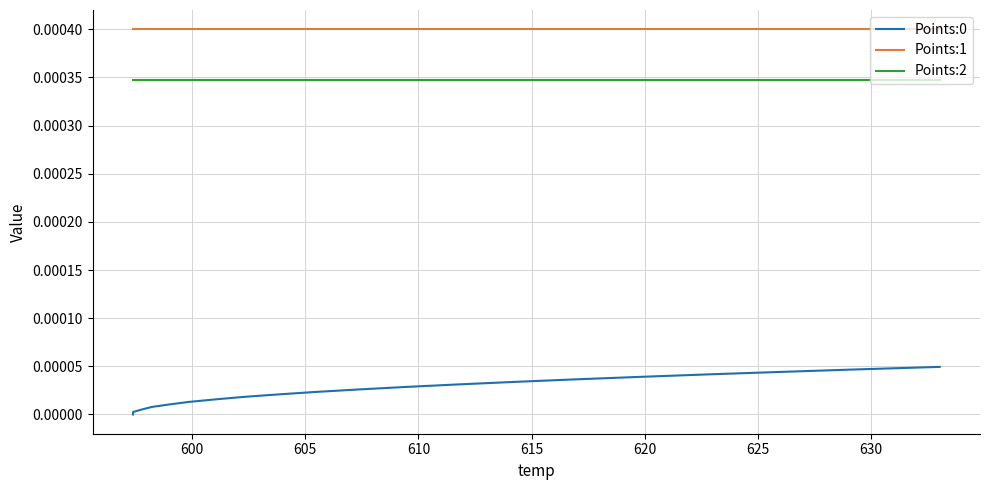

Which series has the largest total across all categories?

Points:1